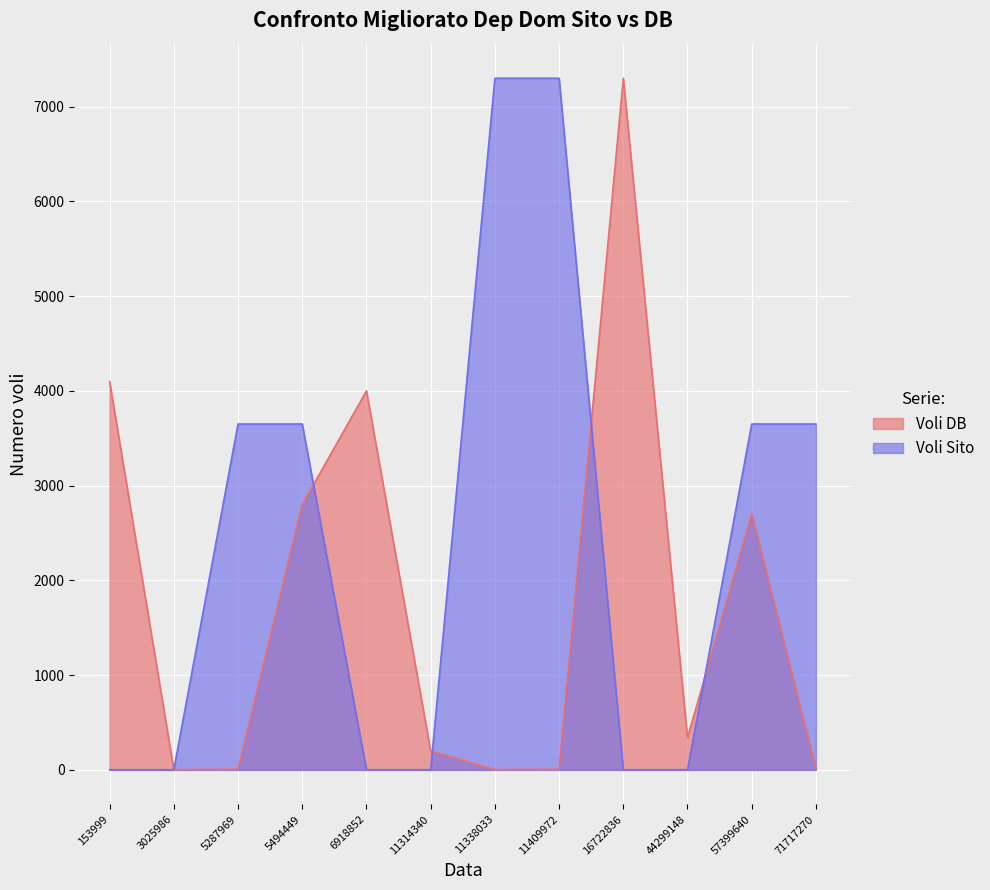

How many lines are shown in the chart?

2